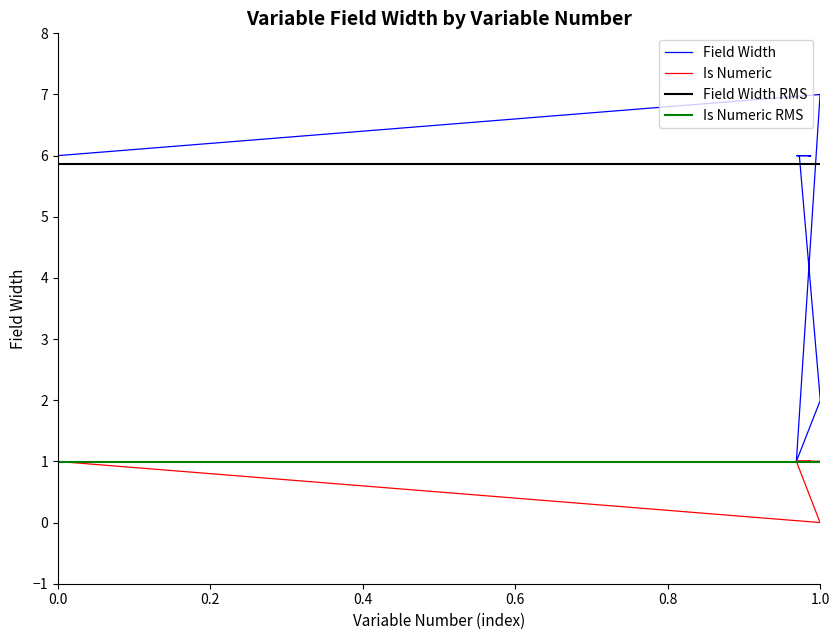

What is the sum of all Fieldwidth values?

196